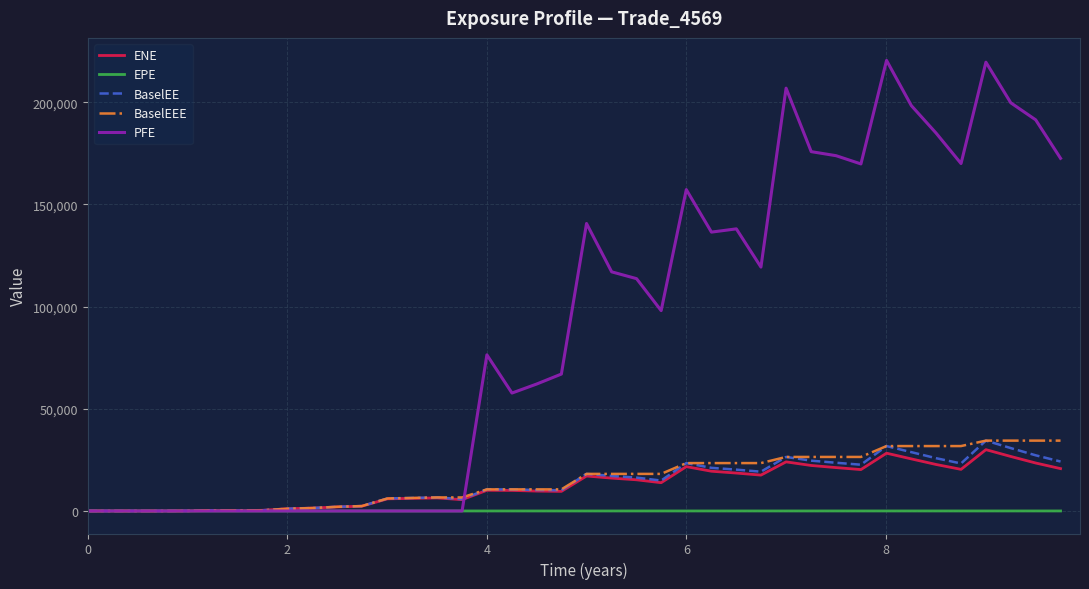

What is the sum of all BaselEE values?

548260.7